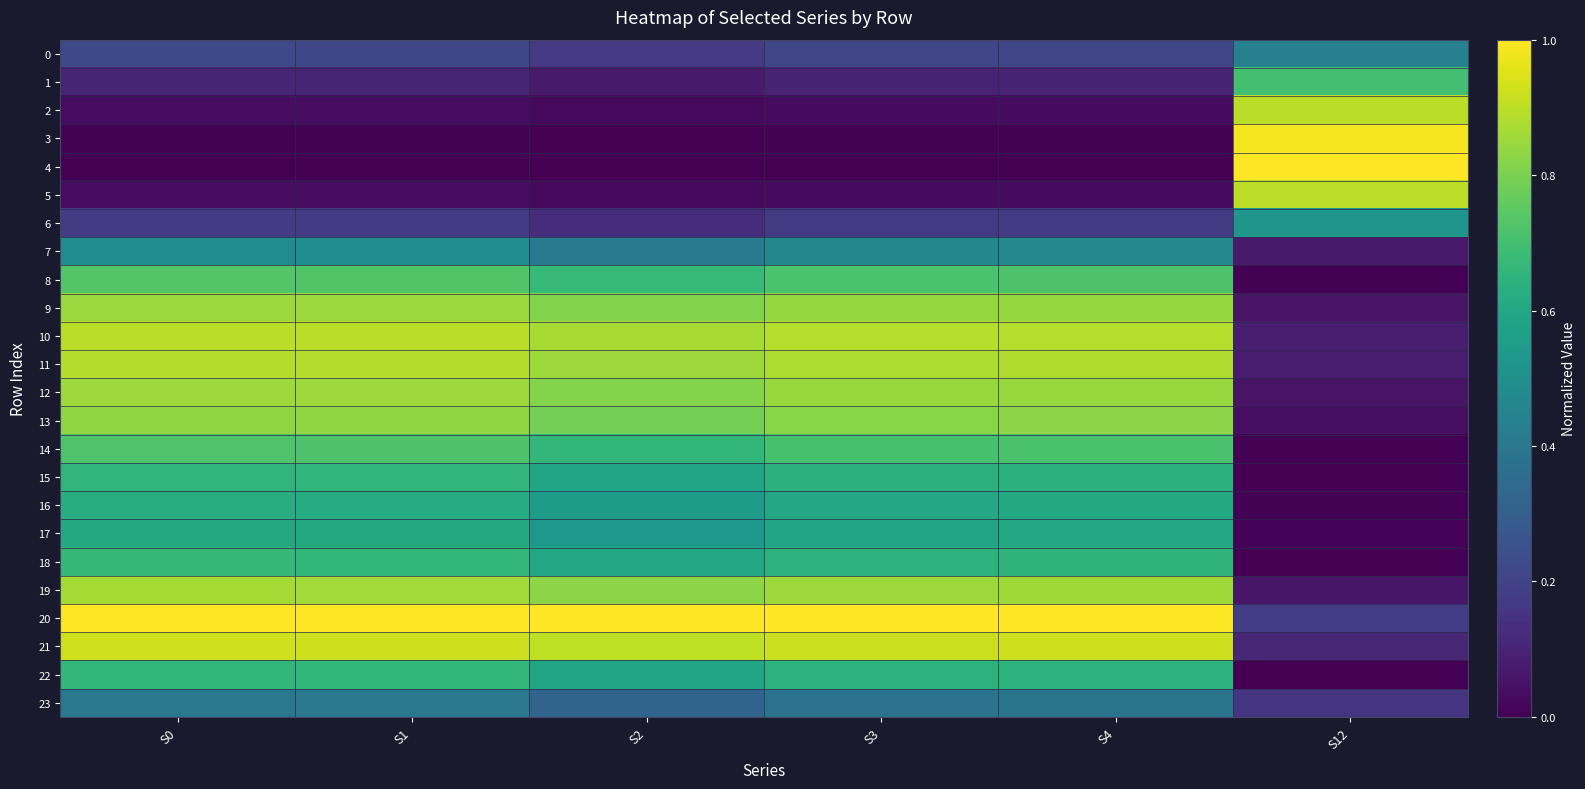

At S2, list the series in order from smallest to largest.

4, 3, 5, 2, 1, 6, 0, 23, 7, 17, 16, 15, 22, 18, 14, 8, 13, 9, 12, 19, 11, 10, 21, 20